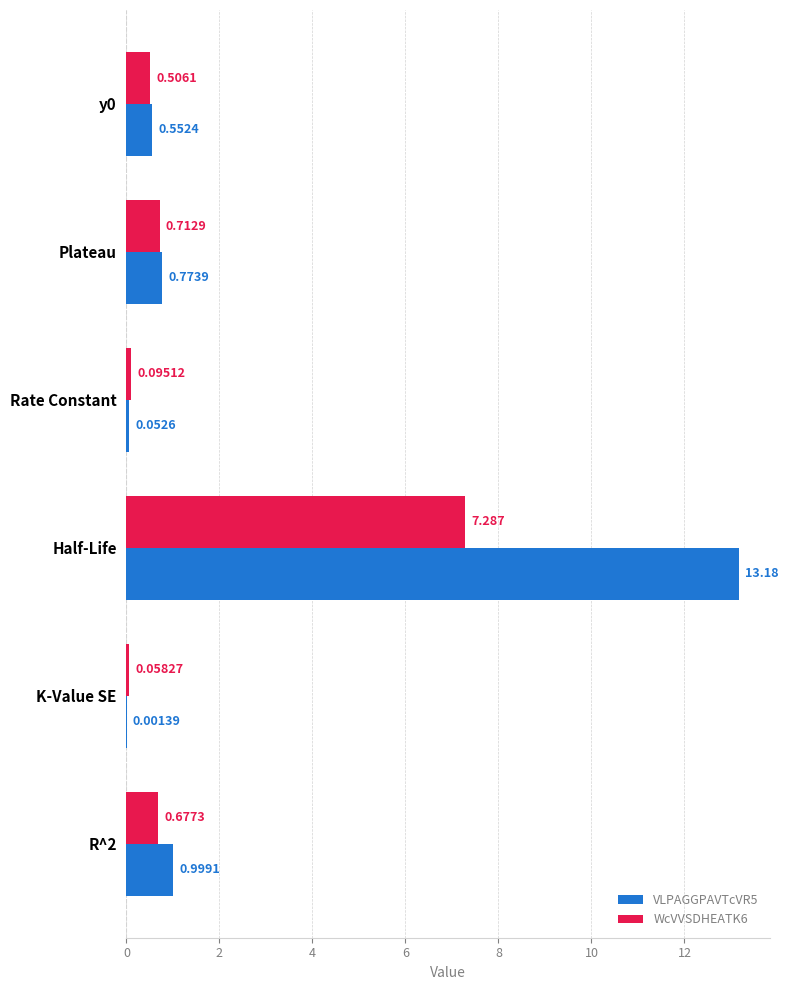

At which label is VLPAGGPAVTcVR5 closest to 6?

R^2